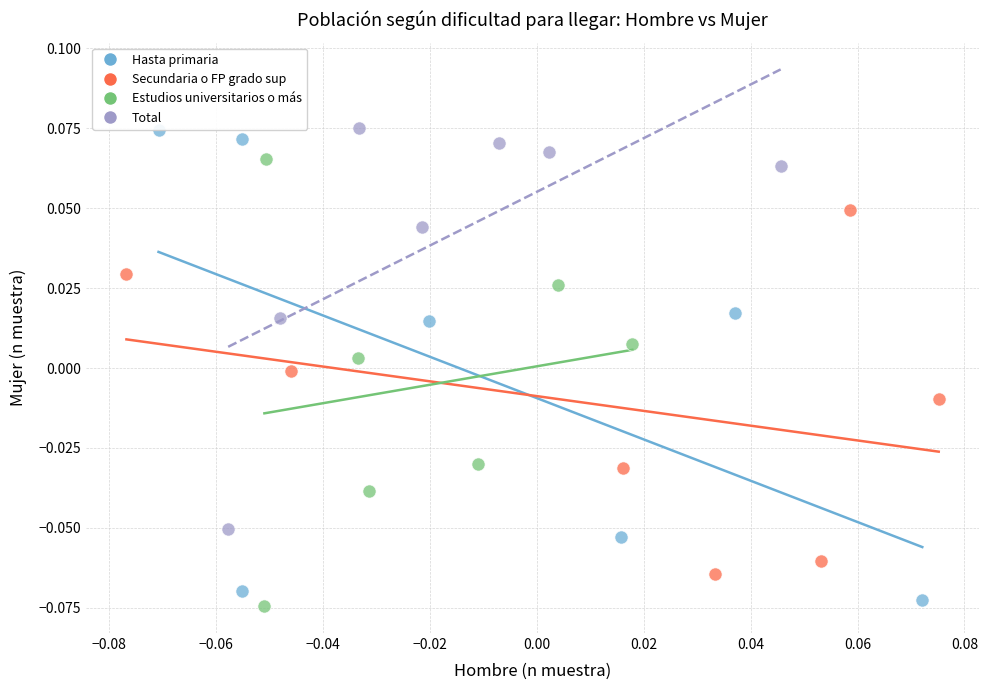

What are all the series names shown in the legend?

Hasta primaria, Secundaria o FP grado sup, Estudios universitarios o más, Total